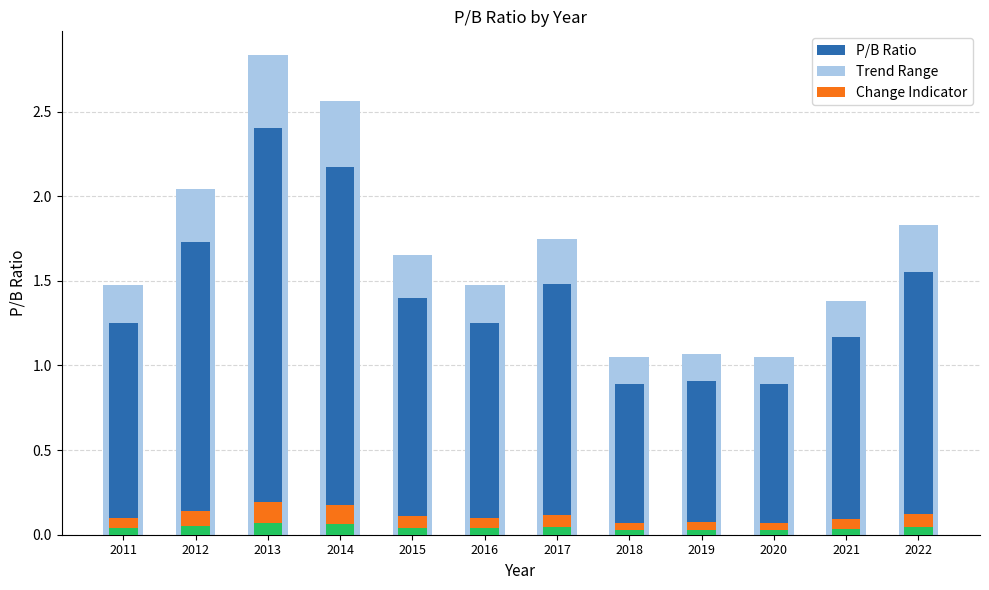

What is the change in value from 2015 to 2017?

+0.1